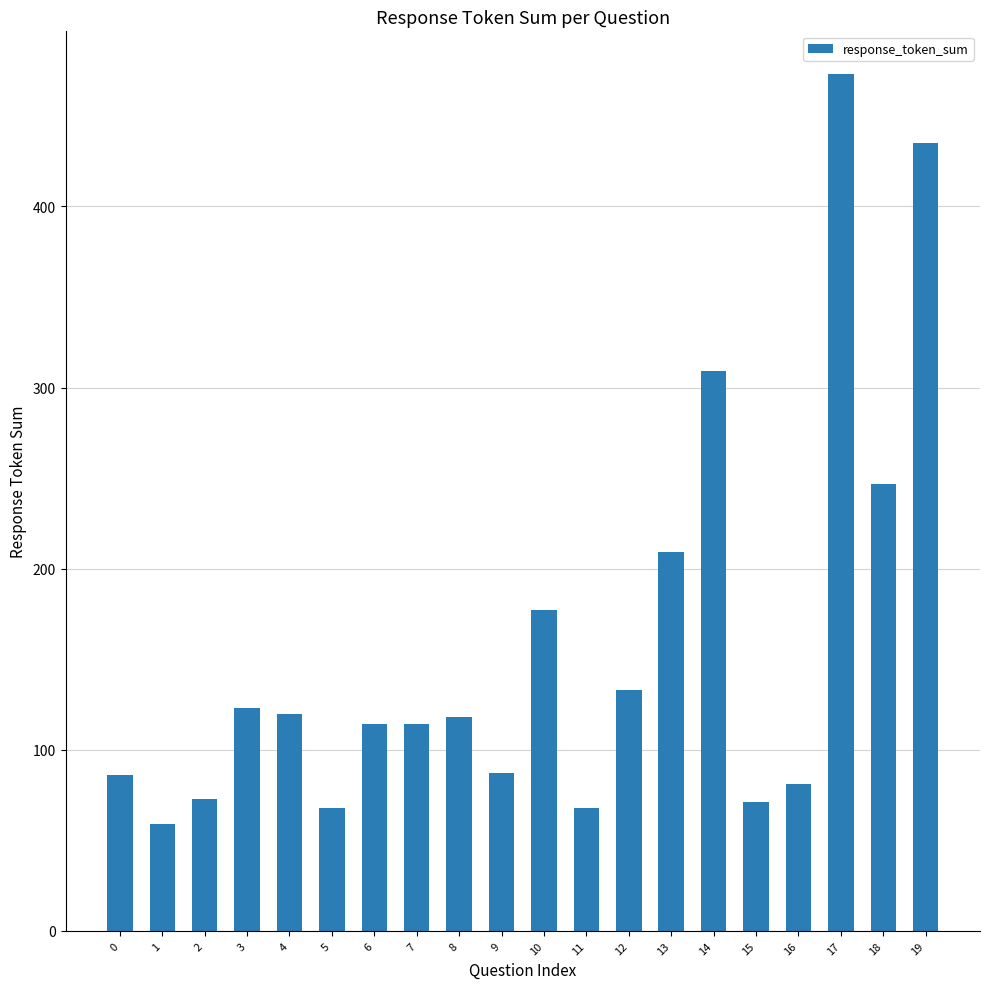

What is the value of the 7th bar from the left?

114